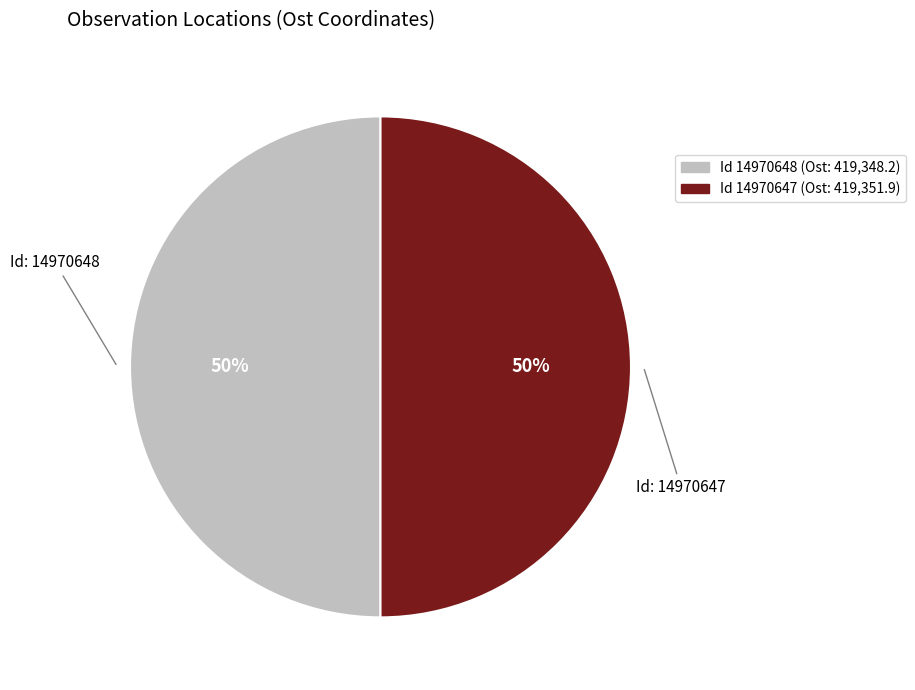

Count the number of slices in the pie.

2